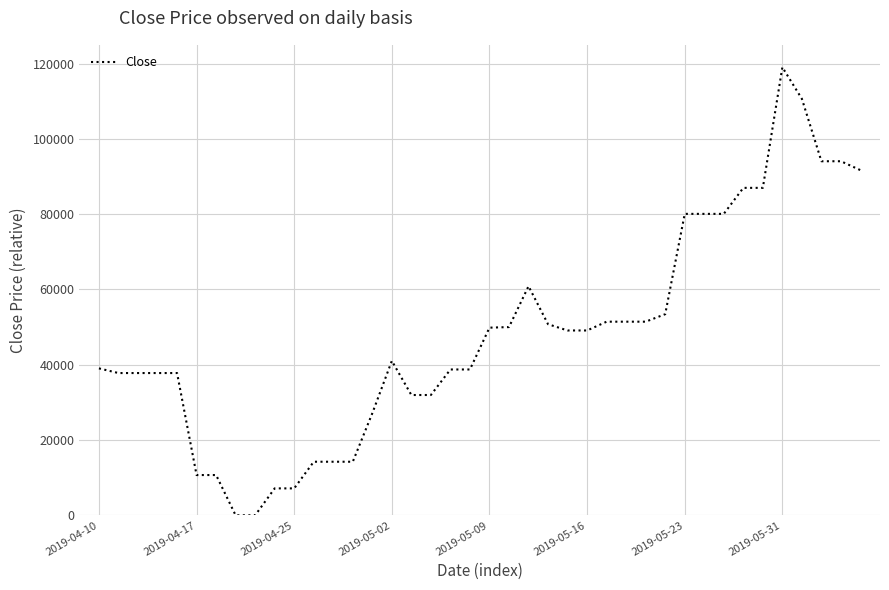

What is the maximum value shown in the chart?

119030